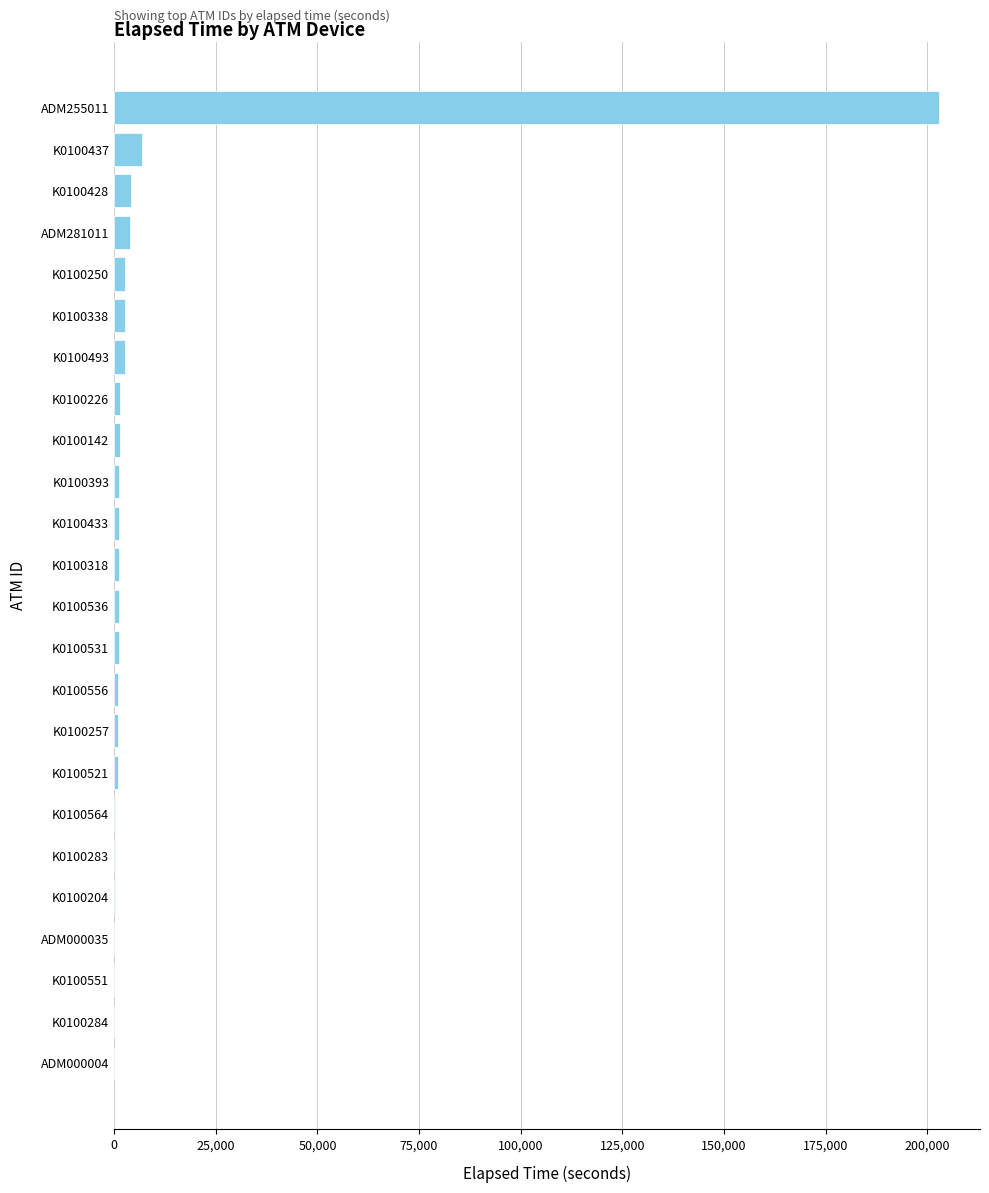

True or false: the data shows 1275 at K0100393.

True